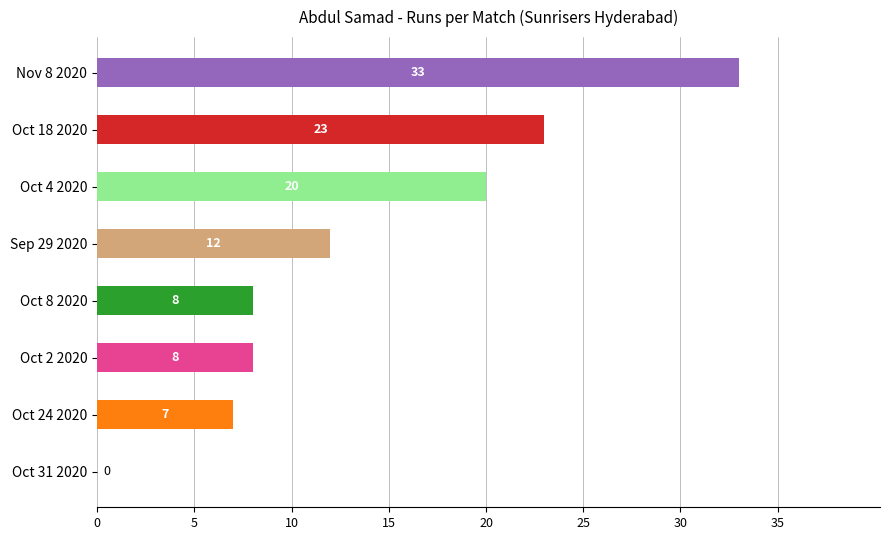

True or false: the data shows 12 at Sep 29 2020.

True